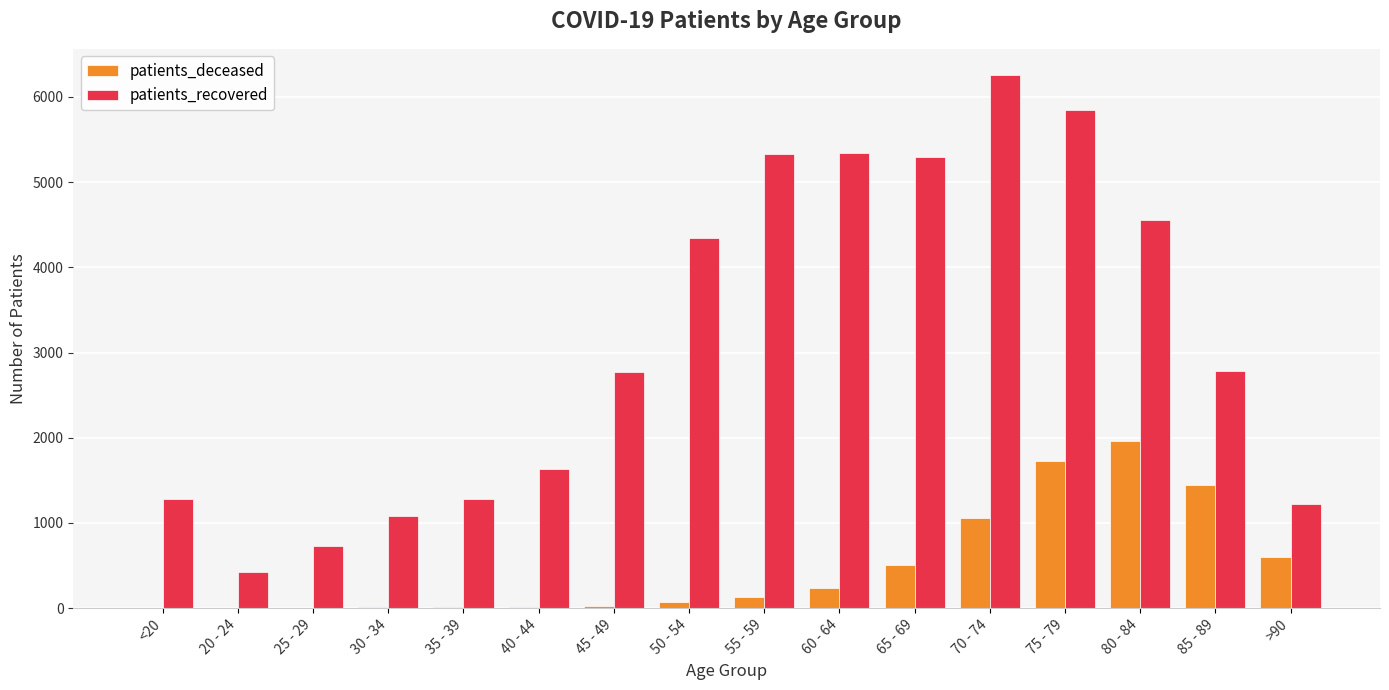

What is the maximum value shown in the chart?

6252